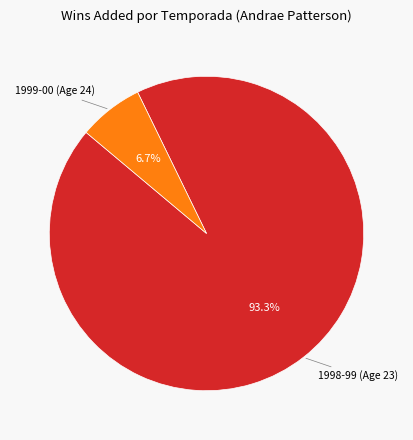

Is there any slice that represents more than half of the pie?

Yes